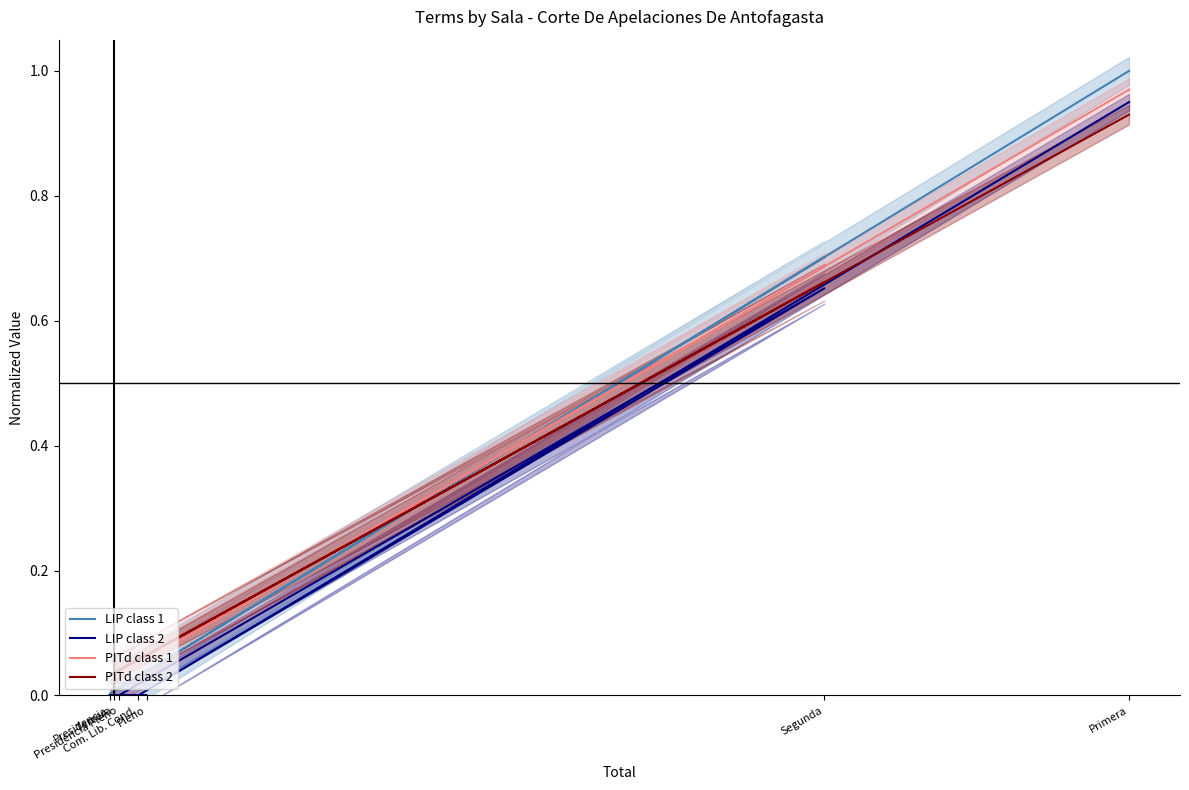

The value of LIP class 2 at Primera is 0.9. True or false?

True